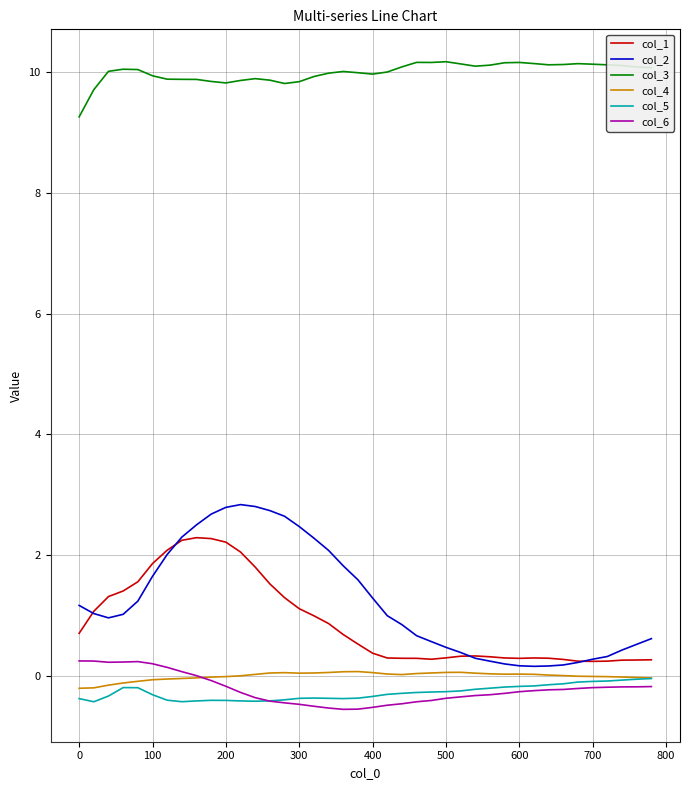

True or false: col_6 and col_2 intersect in this chart.

False